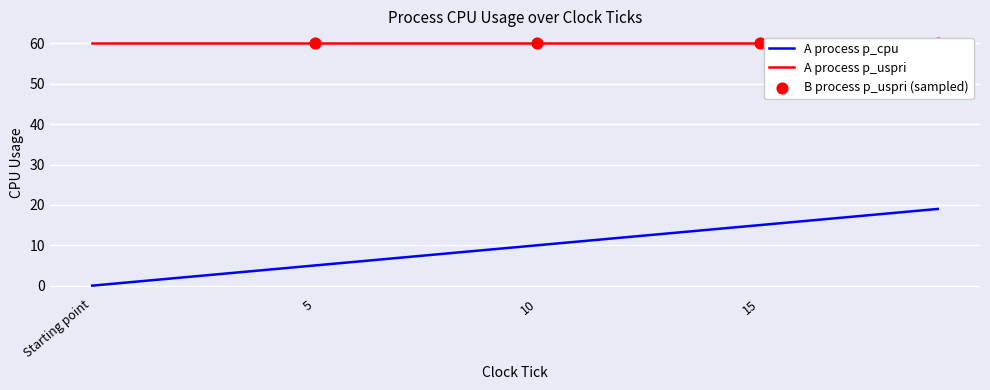

Which series has the largest Y range (max minus min)?

A process p_cpu